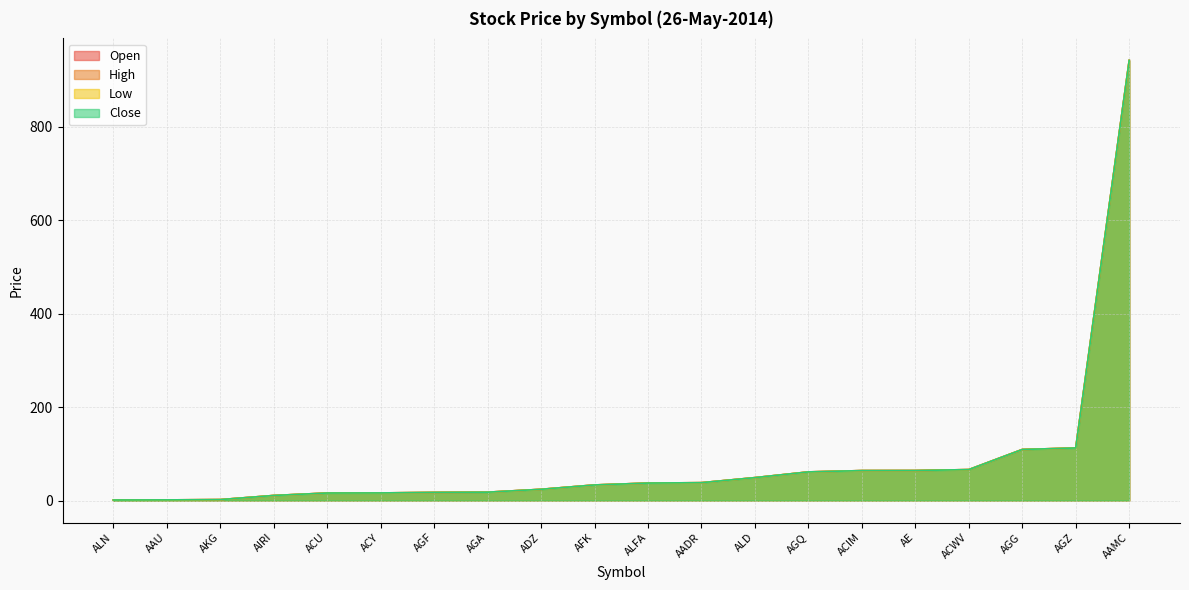

Is it true that High equals 1.1 at ALN?

True